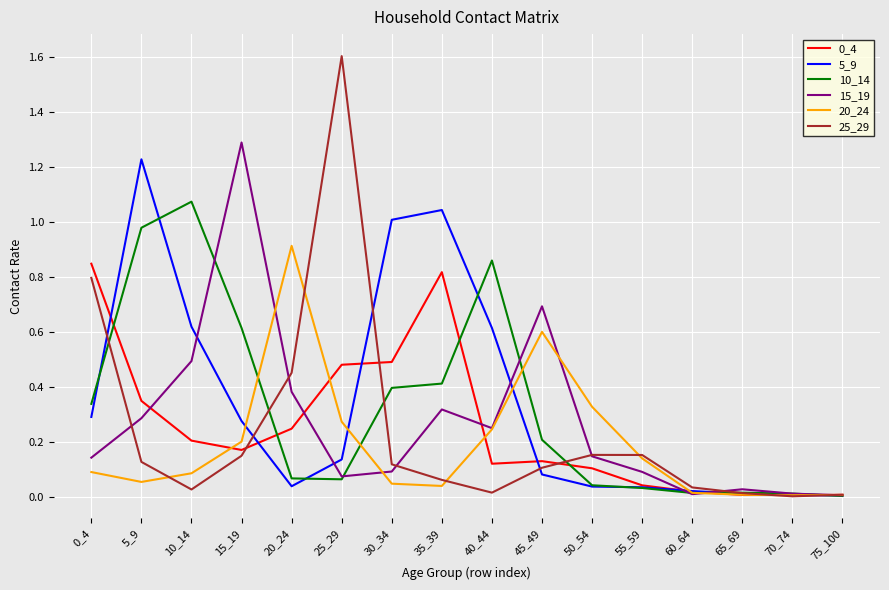

Which category has the highest value in the 20_24 series?

20_24